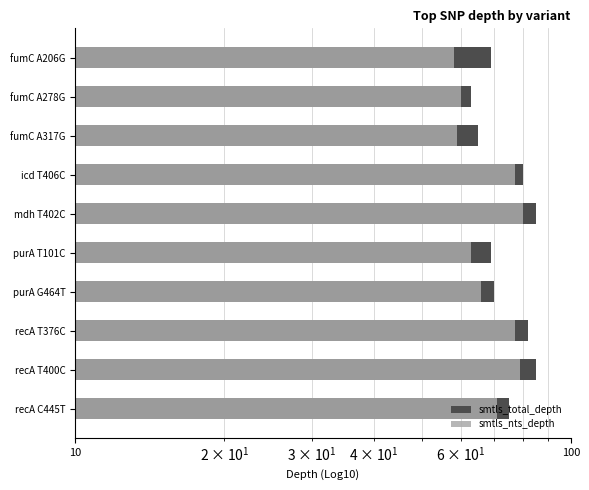

Is it true that smtls_nts_depth equals 66 at purA G464T?

True